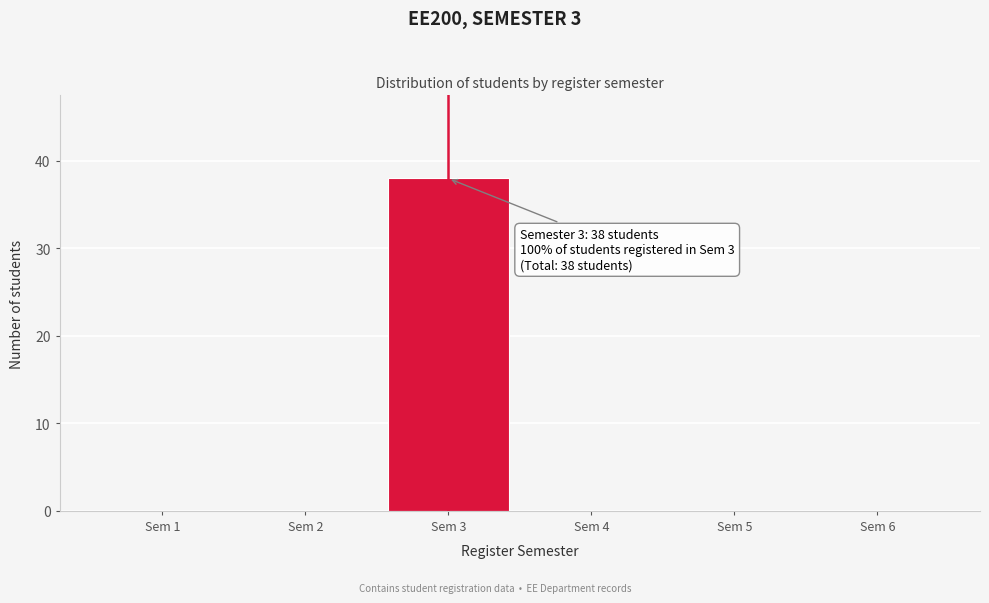

Which range on the x-axis has the tallest bar?

2.5 to 3.5